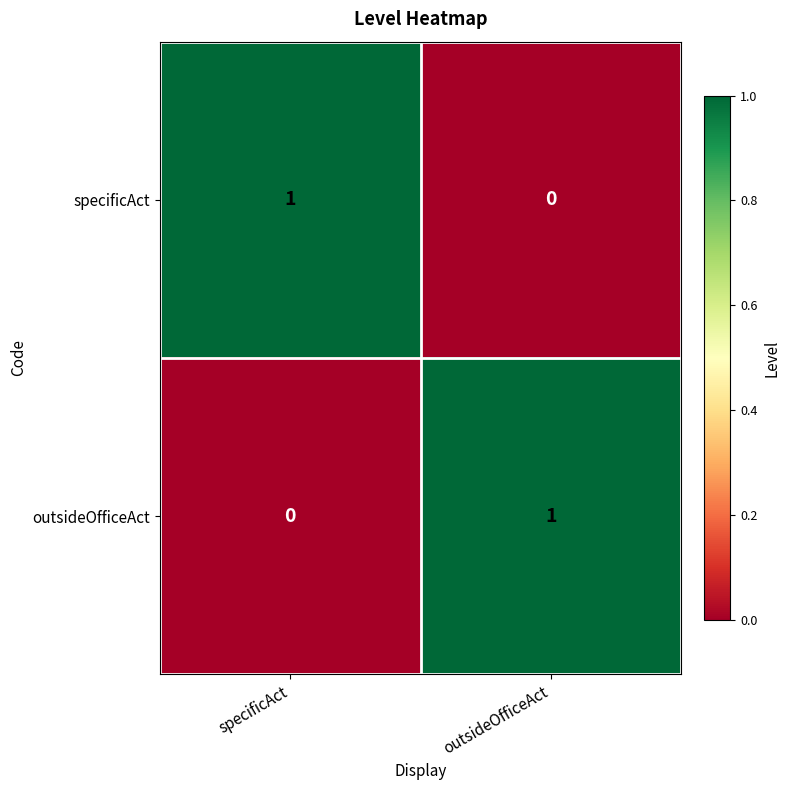

True or false: outsideOfficeAct has a value of 0 at specificAct.

True